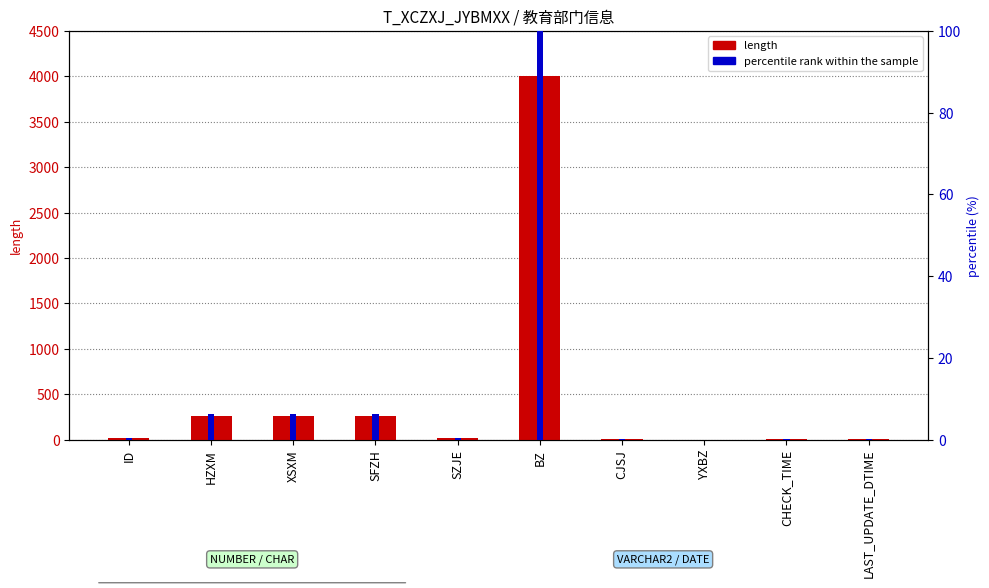

What is the greatest value displayed?

4000.0